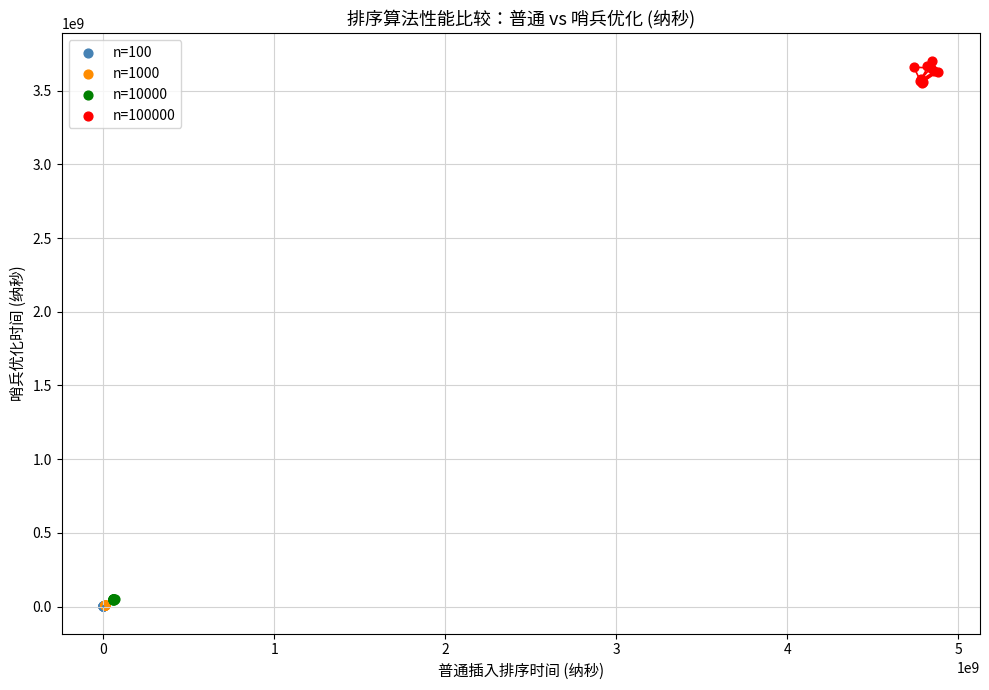

Which series reaches the maximum Y coordinate?

n=100000